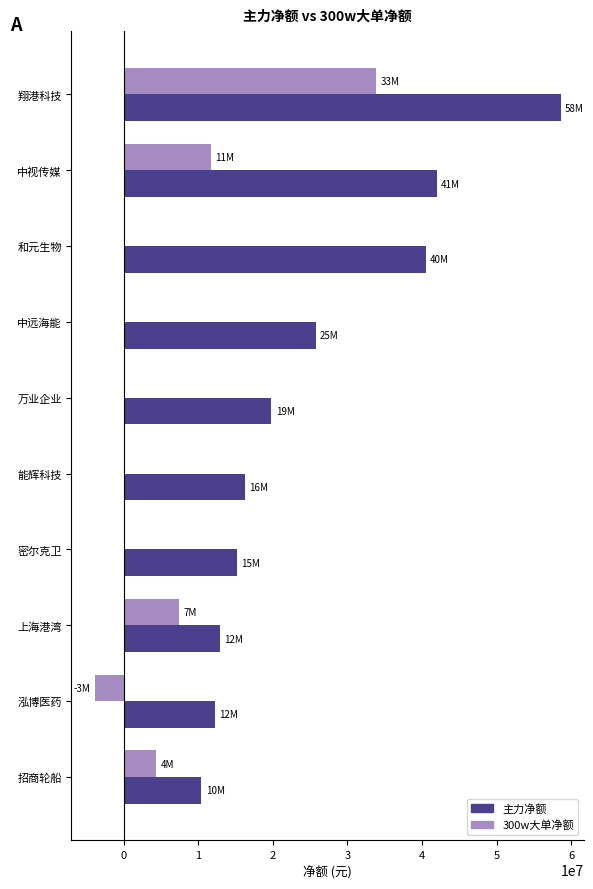

Which series has the largest total across all categories?

主力净额